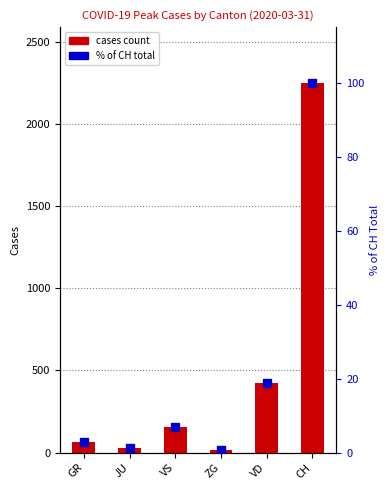

Is the value of % of CH total at VS greater than the value of cases count at VS?

No